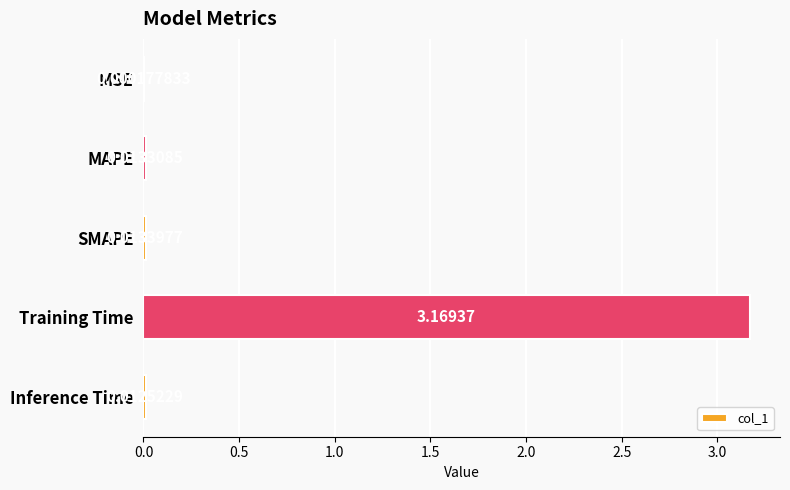

Which category has the highest value across all series?

Training Time